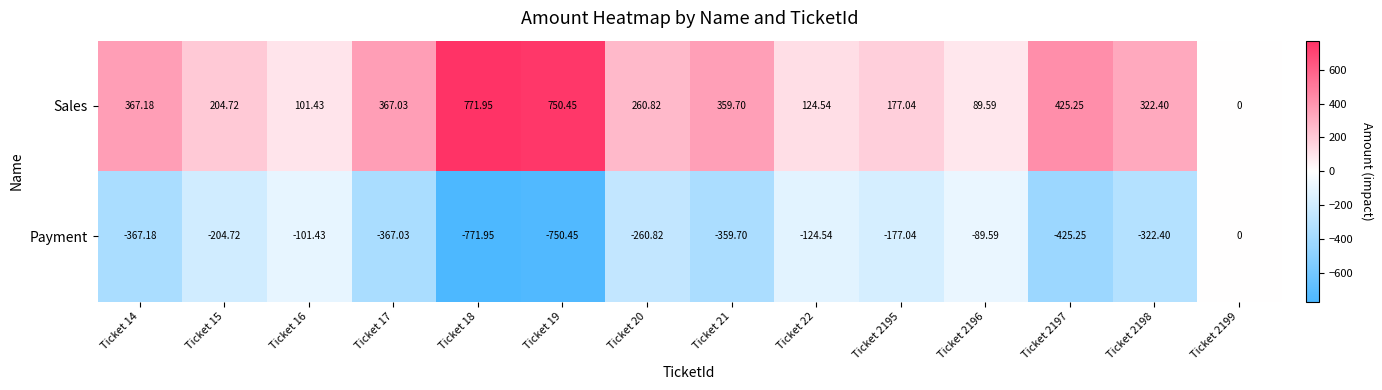

Which series has the largest total across all categories?

Sales